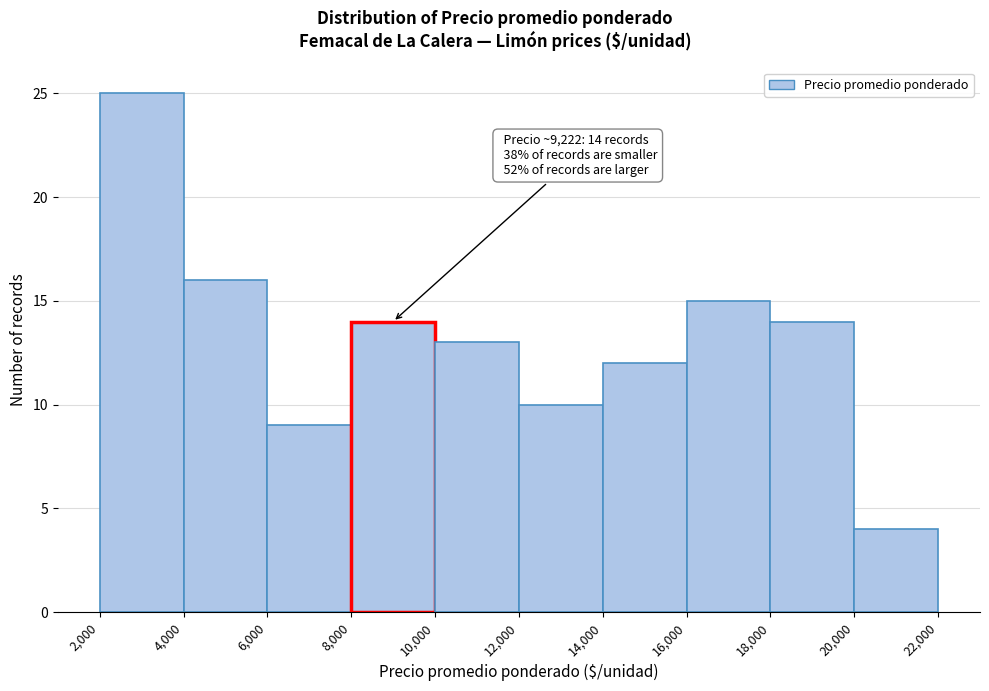

Over which range of the x-axis is the bar tallest?

2,000 to 4,000